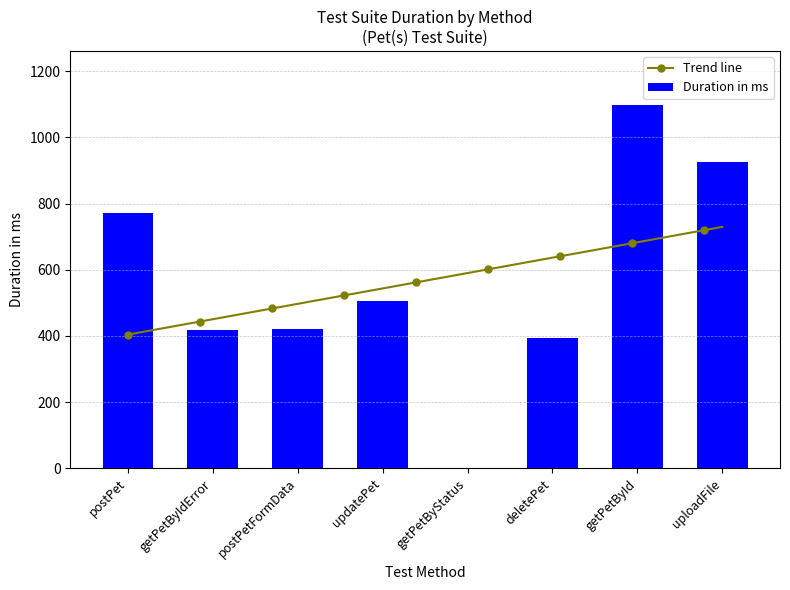

The chart shows a value of 1289 at postPet. True or false?

False